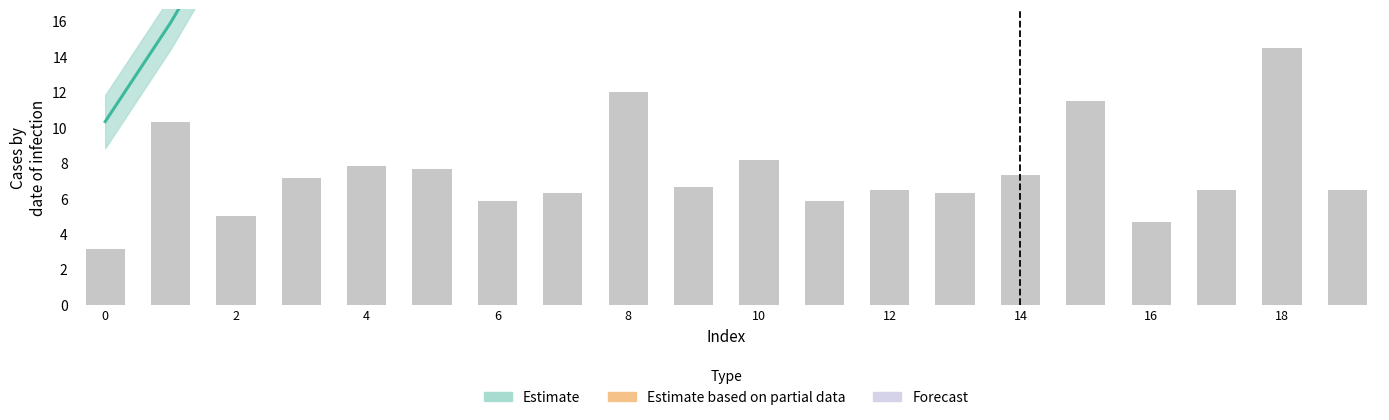

What is the sum of the values at 2 and 9?

11.7